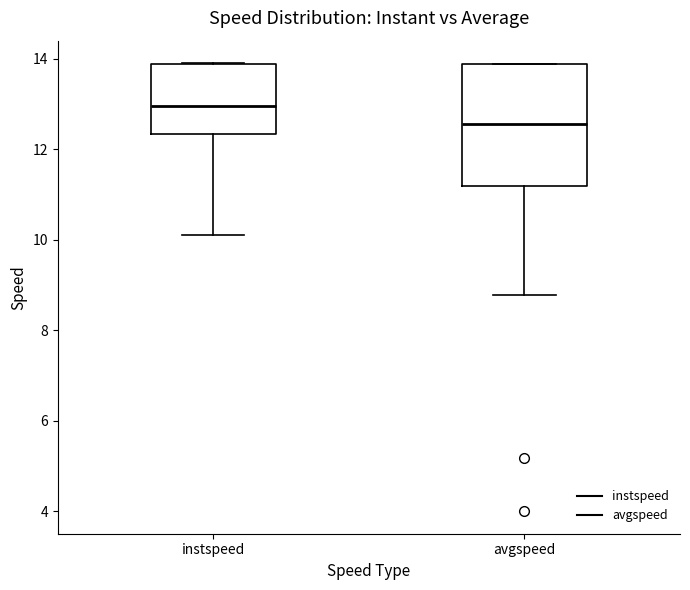

Reading left to right, read every box against the y-axis: the position of its median line, the range the box covers, and the ends of its whiskers. The values are not printed on the chart, so give them approximately, as read against the axis.

instspeed: median 13.0, box 12.4 to 13.8, whiskers 10.2 to 14.0
avgspeed: median 12.6, box 11.2 to 13.8, whiskers 8.8 to 13.8